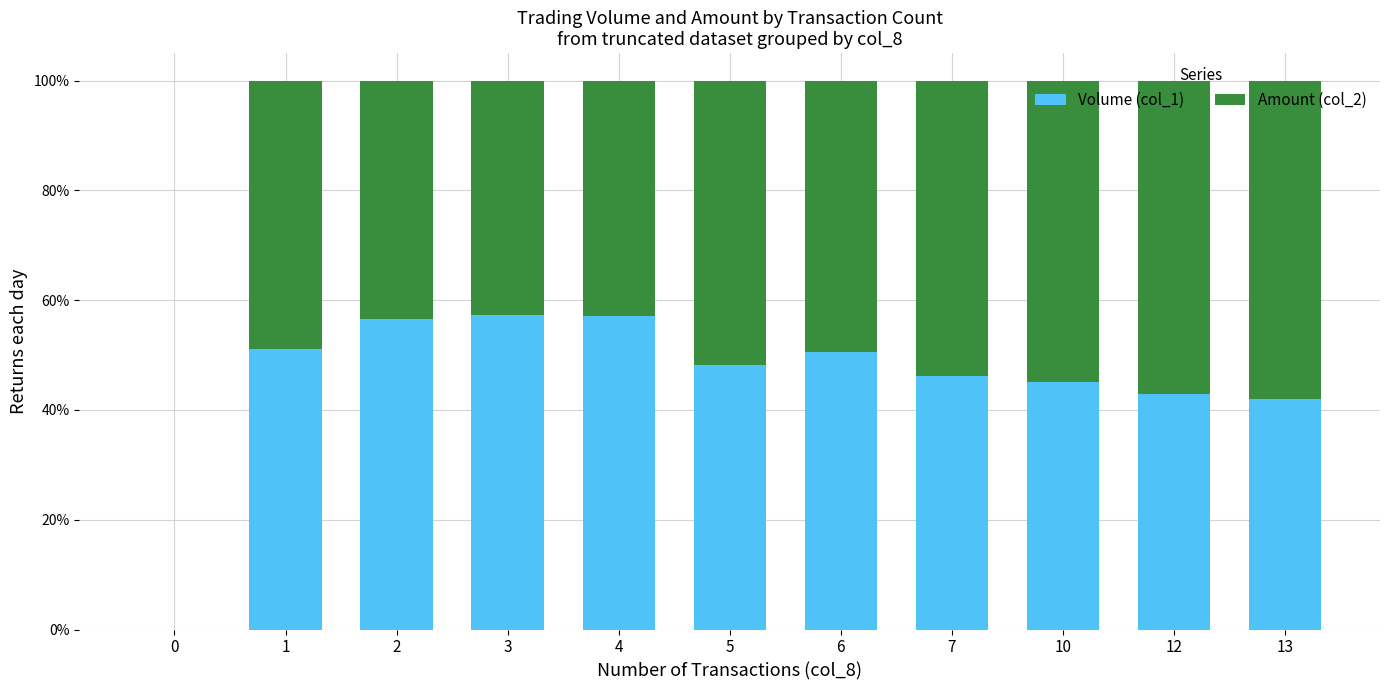

Are the bars grouped side by side (vs. stacked)?

No